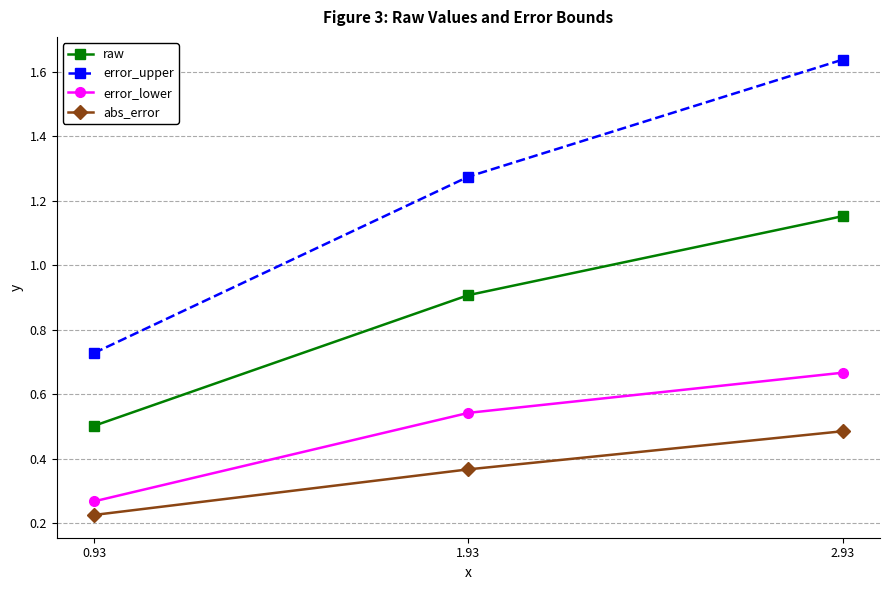

Which series has the widest spread of values?

error_upper